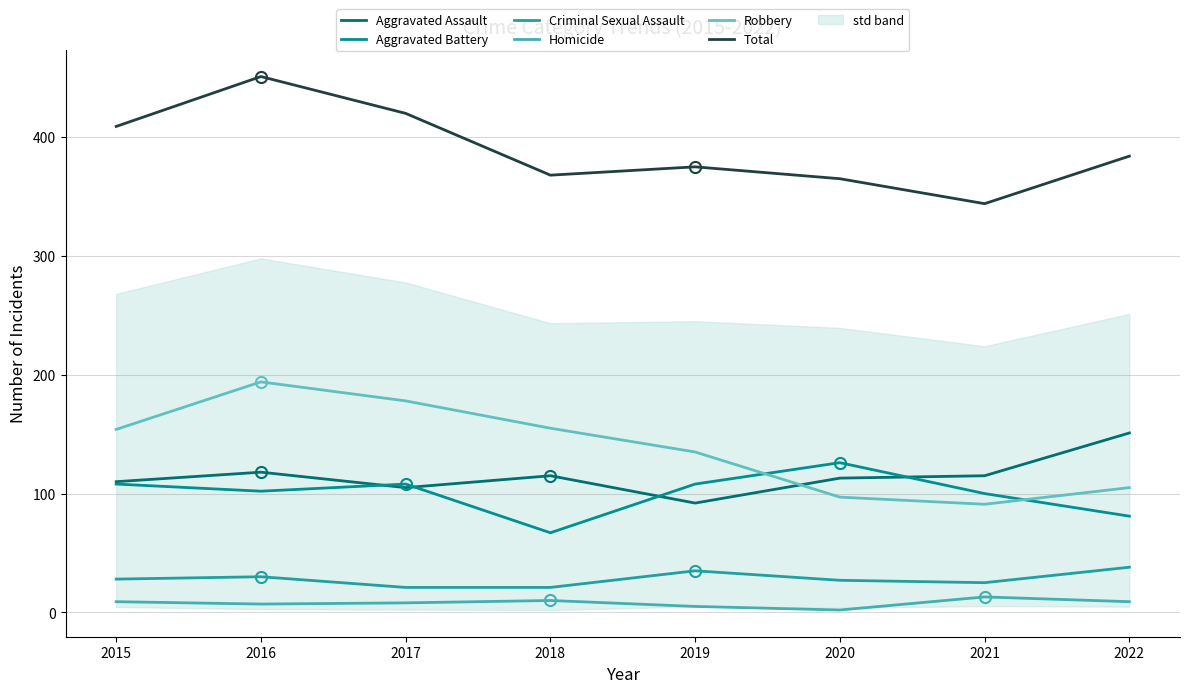

Where is the first local minimum for Homicide?

2016